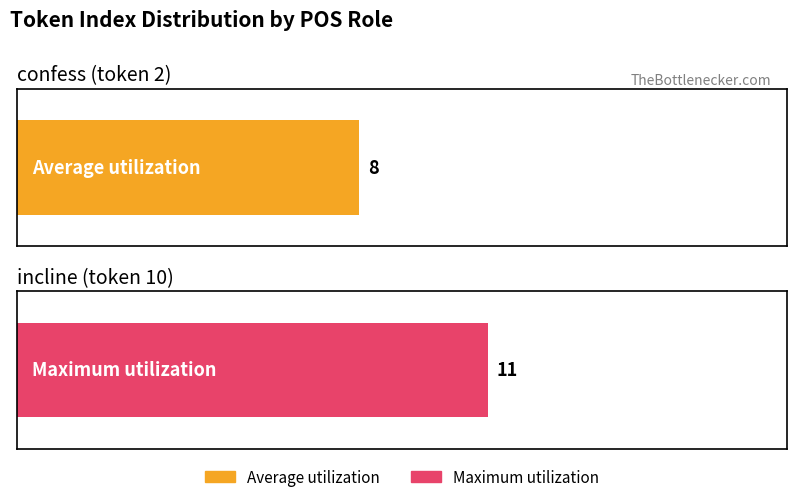

Which has a higher value, incline or confess?

incline